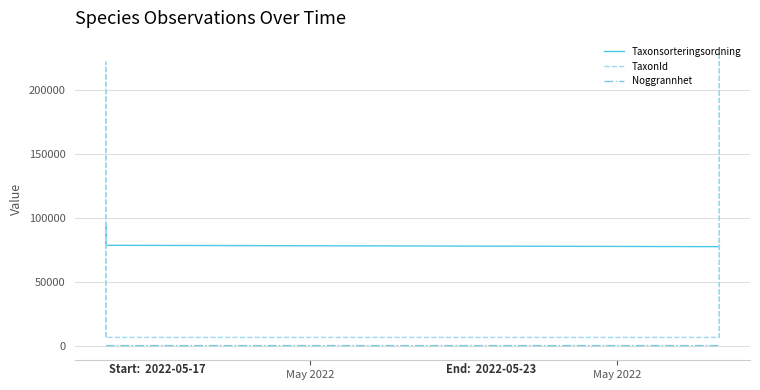

True or false: Taxonsorteringsordning and Noggrannhet cross at least once.

False